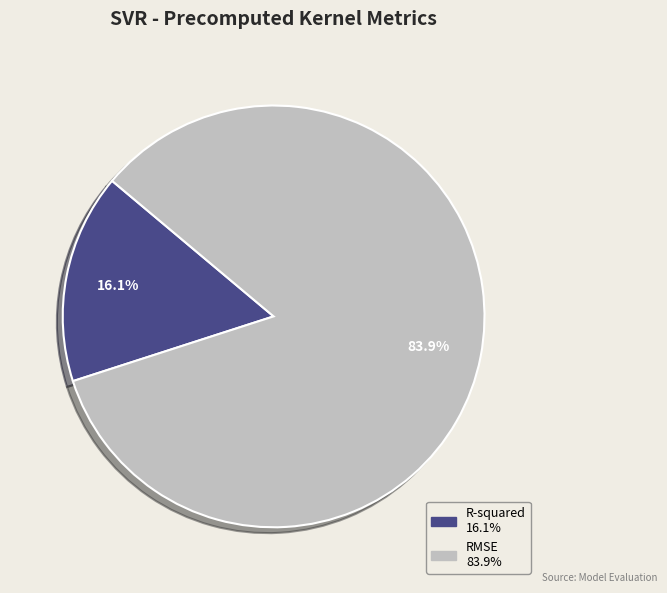

How many slices are in this pie chart?

2